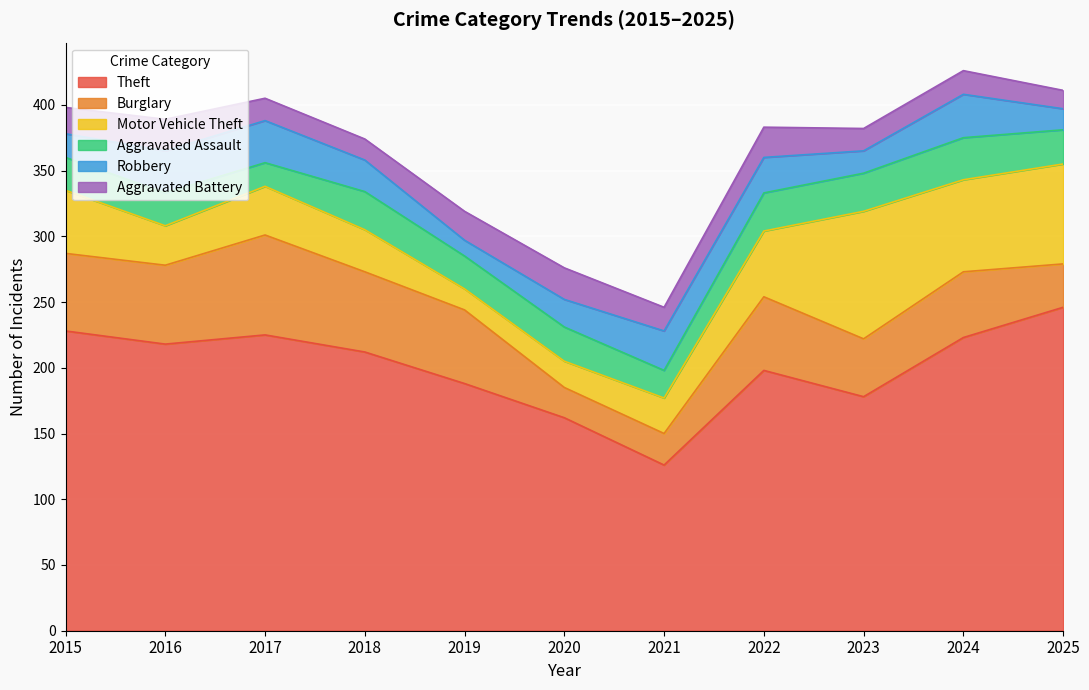

Where is Robbery nearest to the value 22?

2020